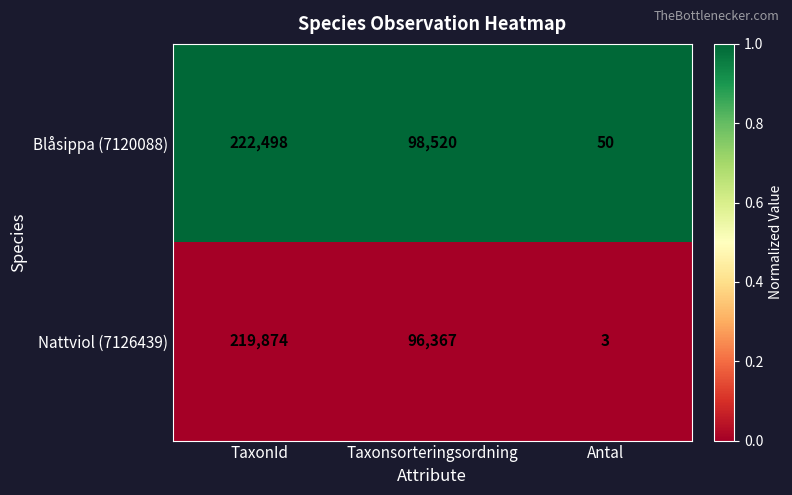

True or false: Blåsippa (7120088) has a value of 57743 at TaxonId.

False